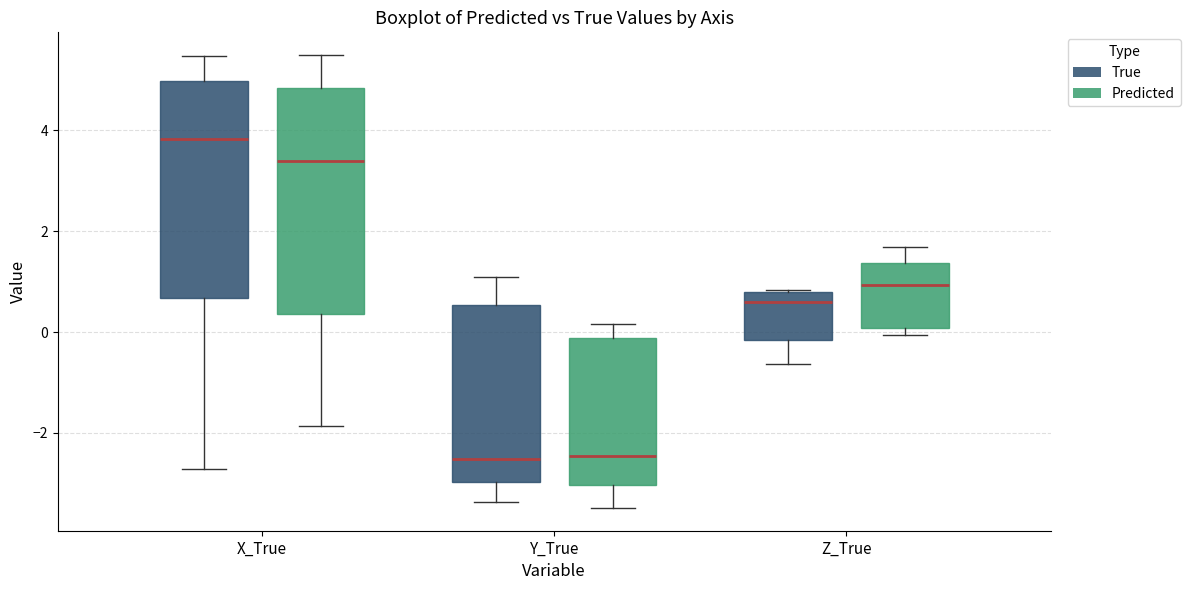

Reading left to right, transcribe this box plot: for each box, give where its median line is, the range the box spans, and where its two whiskers end, as read against the y-axis. The values are not printed on the chart, so give them approximately, as read against the axis.

X_True (True): median 3.8, box 0.6 to 5.0, whiskers -2.8 to 5.4
X_True (Predicted): median 3.4, box 0.4 to 4.8, whiskers -1.8 to 5.4
Y_True (True): median -2.6, box -3.0 to 0.6, whiskers -3.4 to 1.0
Y_True (Predicted): median -2.4, box -3.0 to -0.2, whiskers -3.4 to 0.2
Z_True (True): median 0.6, box -0.2 to 0.8, whiskers -0.6 to 0.8
Z_True (Predicted): median 1.0, box 0.0 to 1.4, whiskers 0.0 (just below the box's lower edge) to 1.6